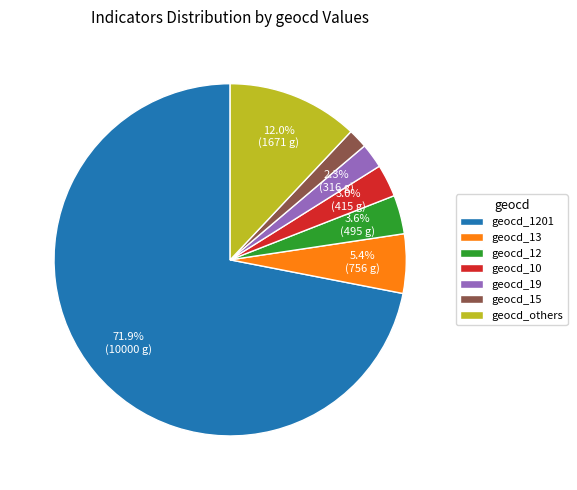

Which category accounts for the majority?

geocd_1201